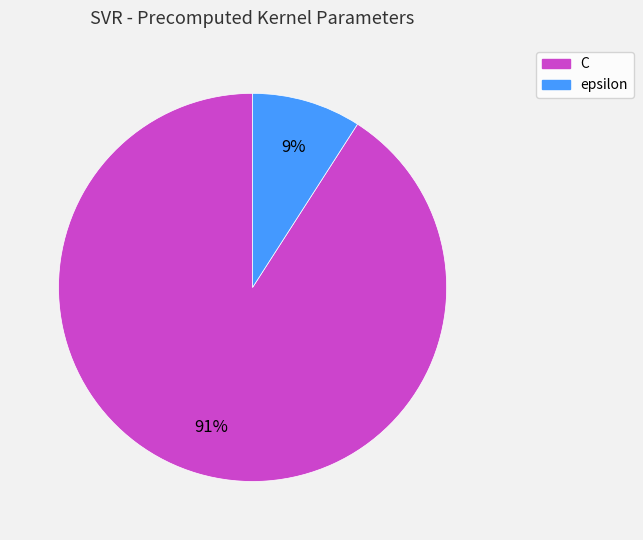

Between C and epsilon, which is larger?

C